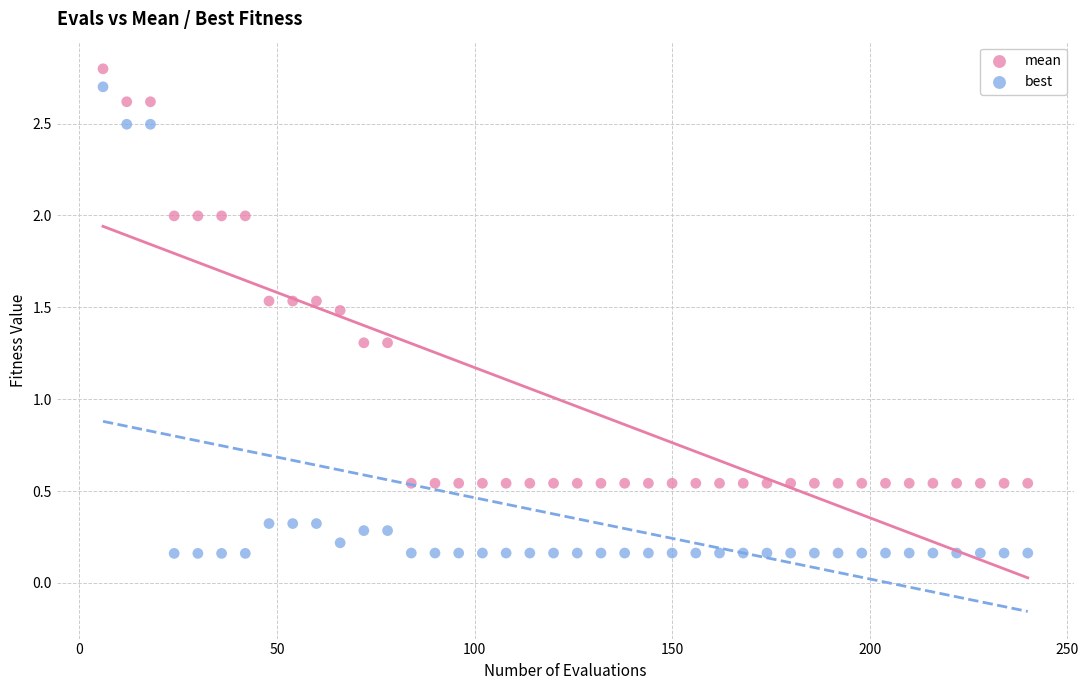

Which series reaches the minimum Y coordinate?

best